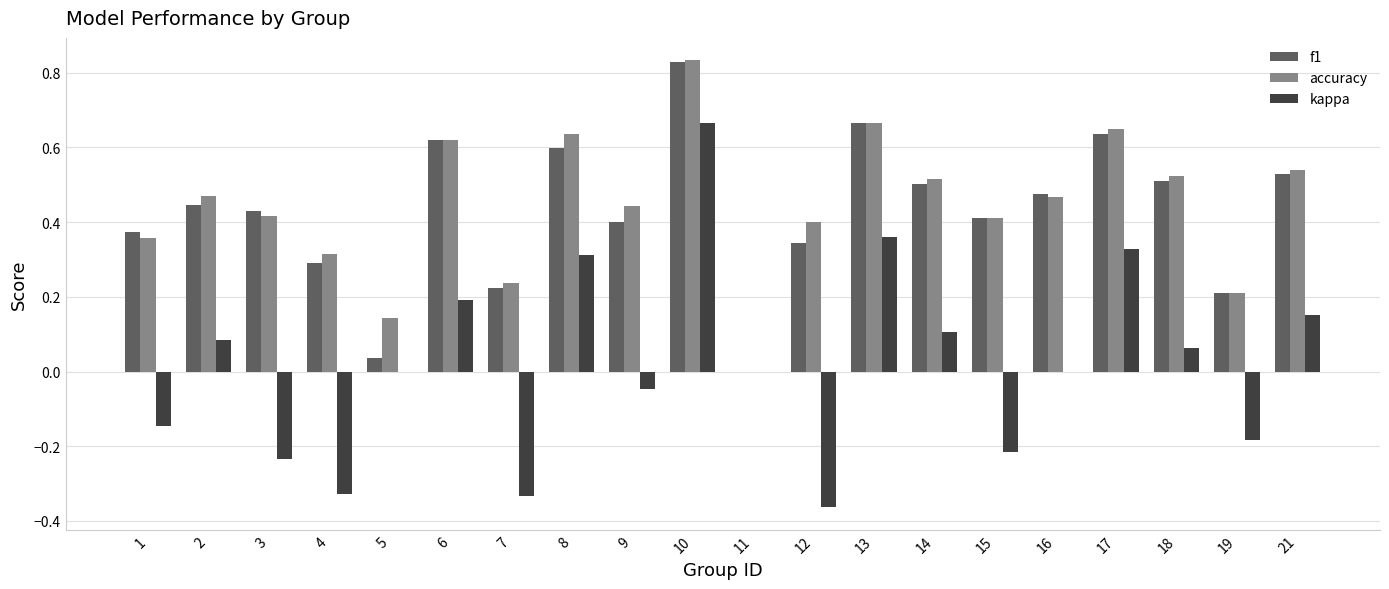

Between 2 and 19, which series saw the biggest shift?

kappa